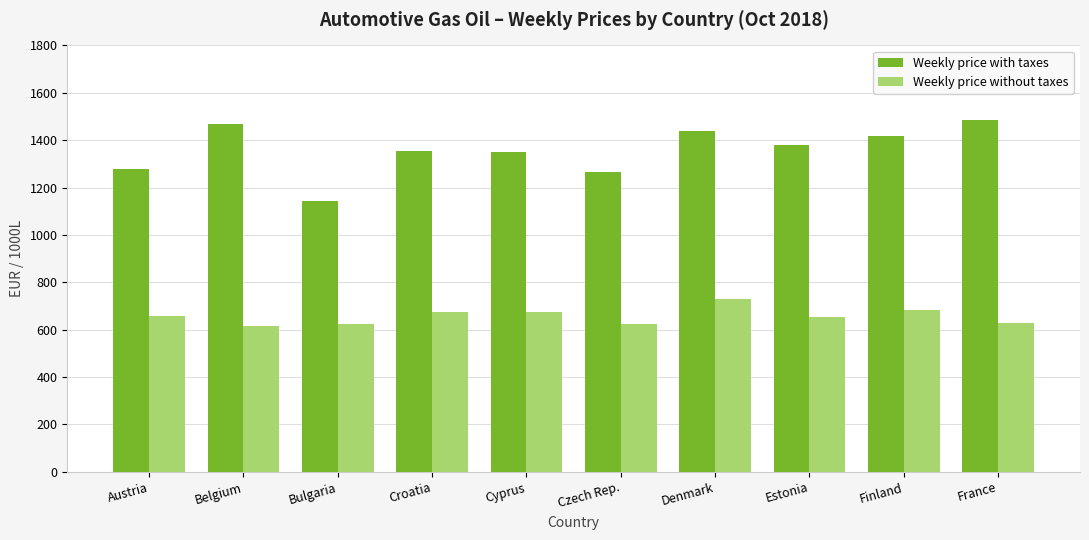

At how many categories does at least one series exceed 988?

10